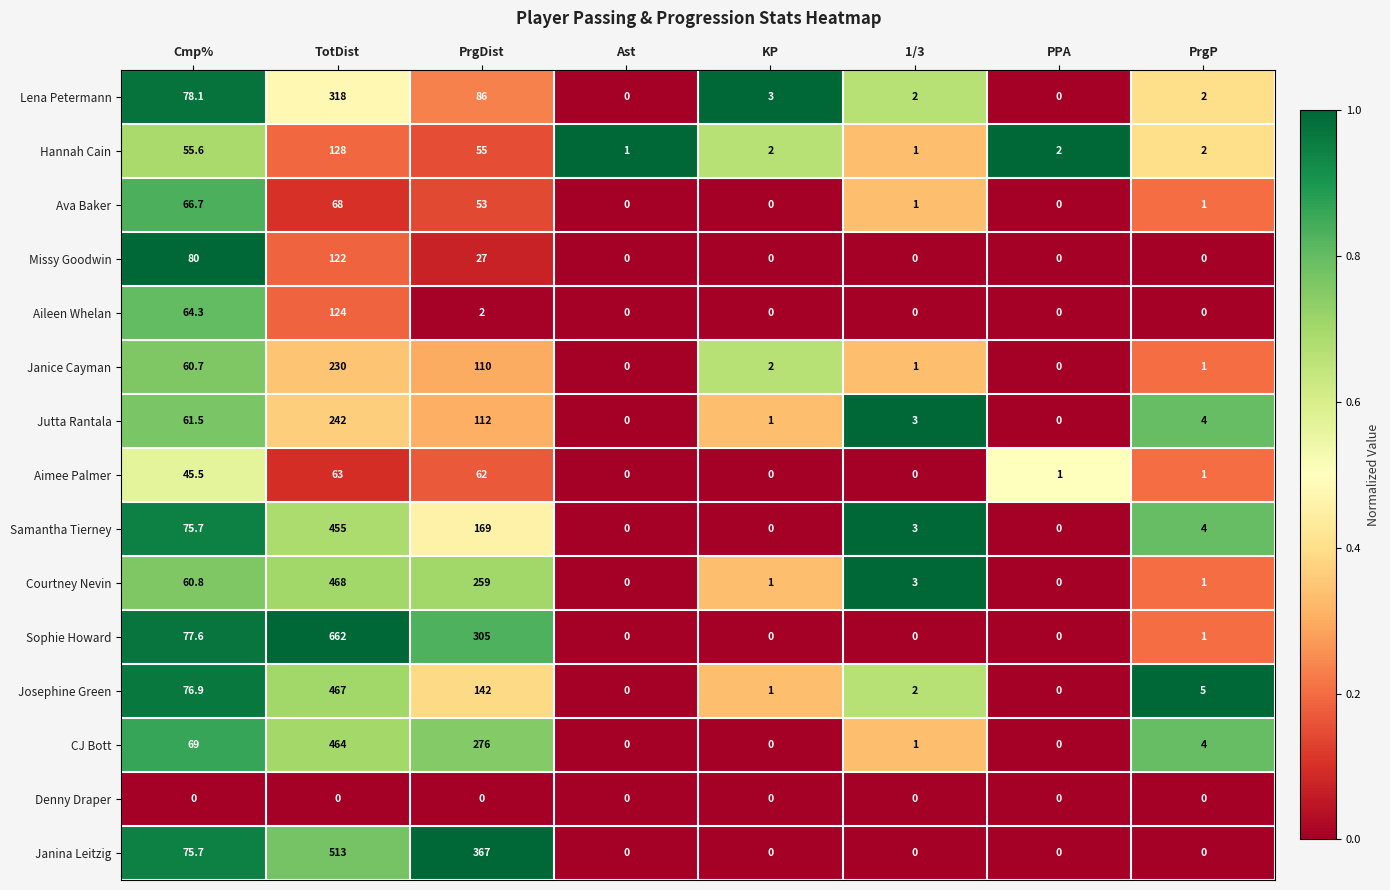

Which category has the highest value across all series?

TotDist